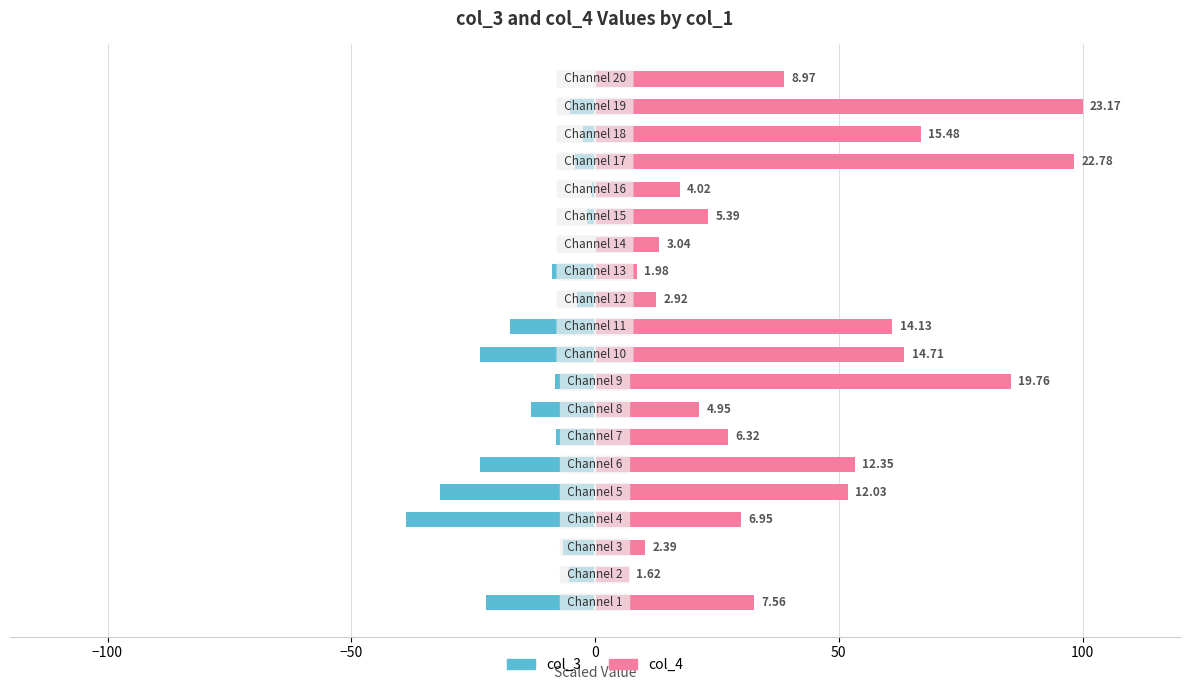

What is the total value across all series at 0?

-8.7